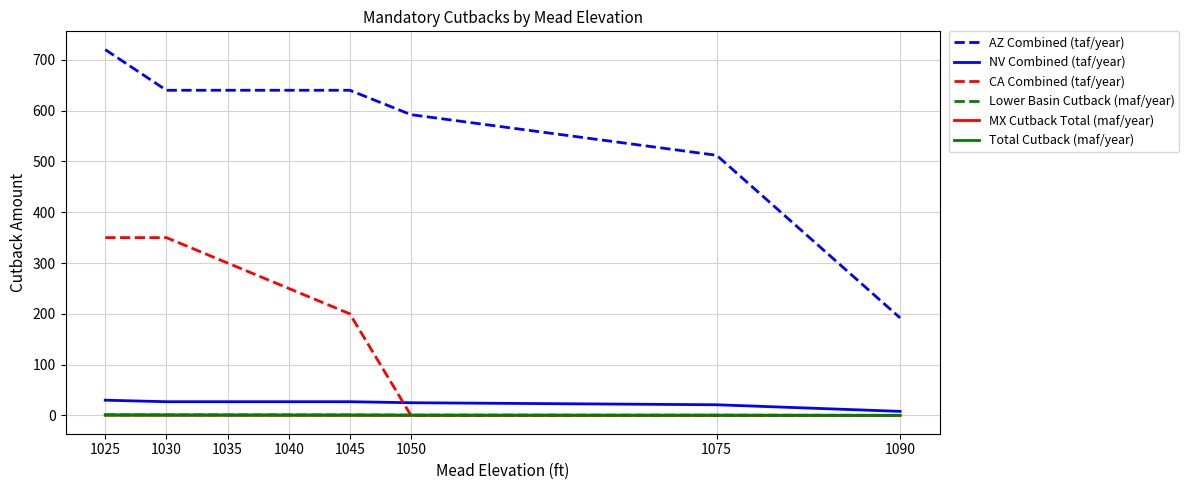

The value of AZ Combined (taf/year) at 1040 is 640.0. True or false?

True